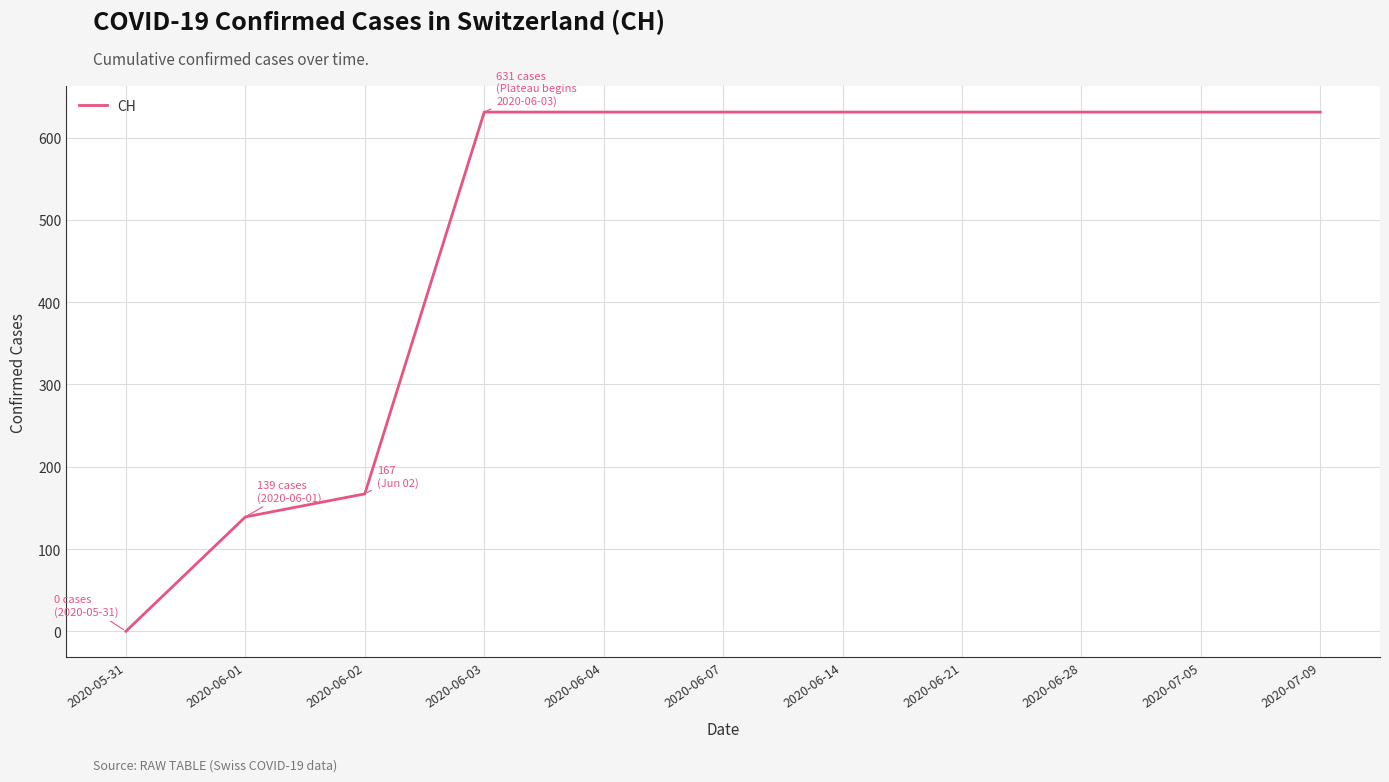

What is the change in value from 2020-05-31 to 2020-06-02?

+167